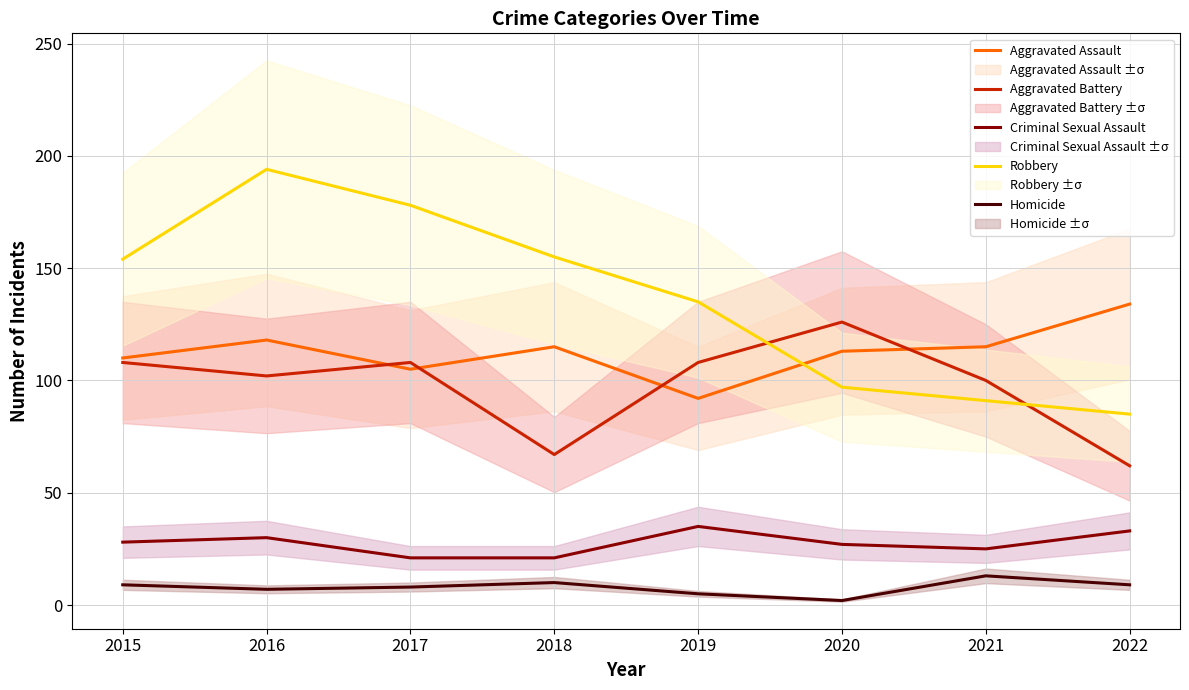

What is the difference between the maximum and minimum values in the Criminal Sexual Assault series?

14